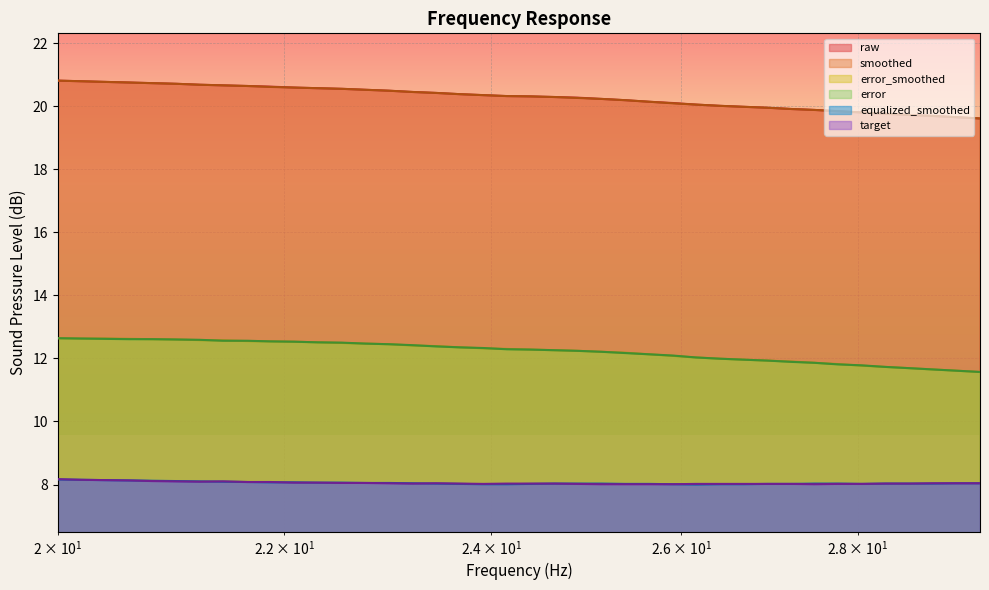

What is the minimum value for error?

11.6